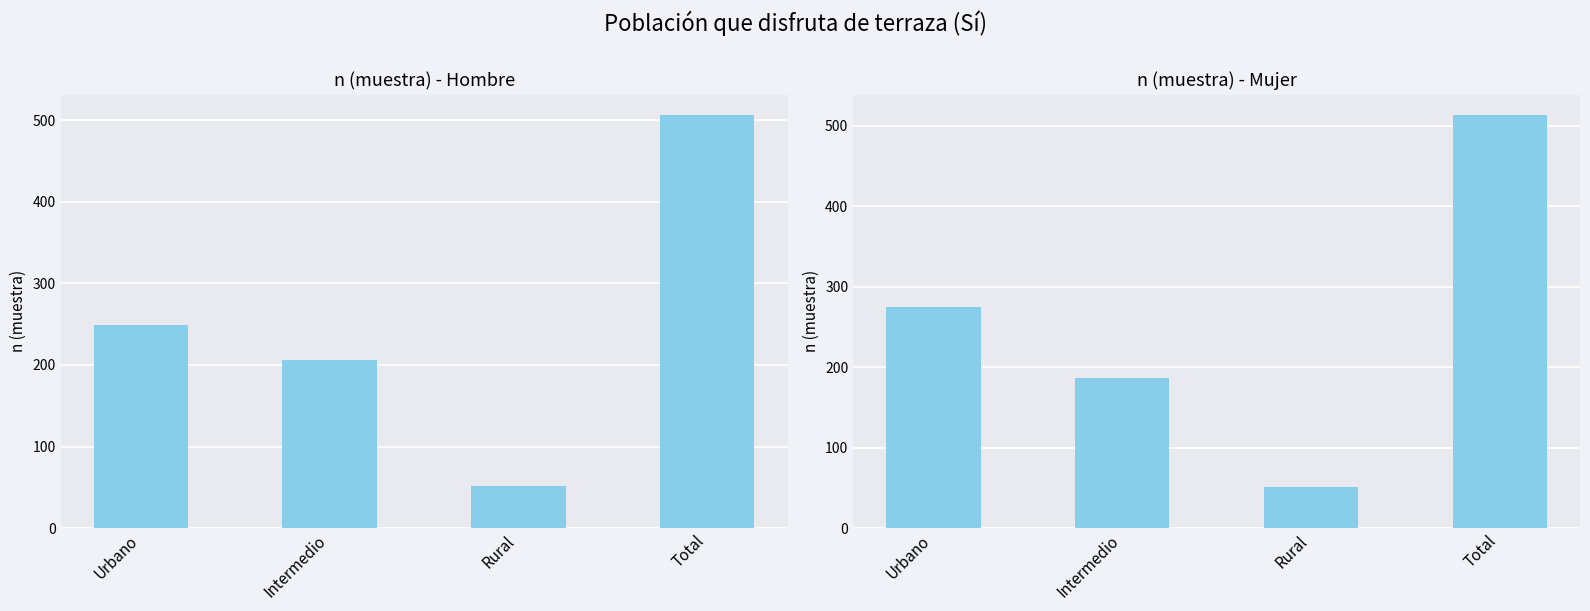

Reading left to right, extract all data points from this chart.

Hombre n (muestra): 249	206	51	506
Mujer n (muestra): 275	187	51	513